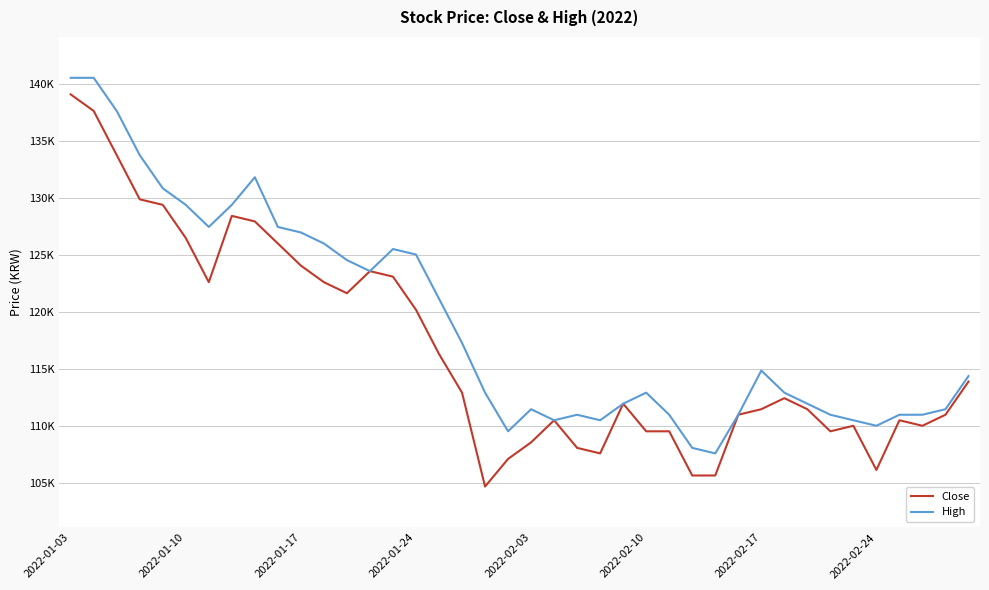

What are all the series names shown in the legend?

Close, High